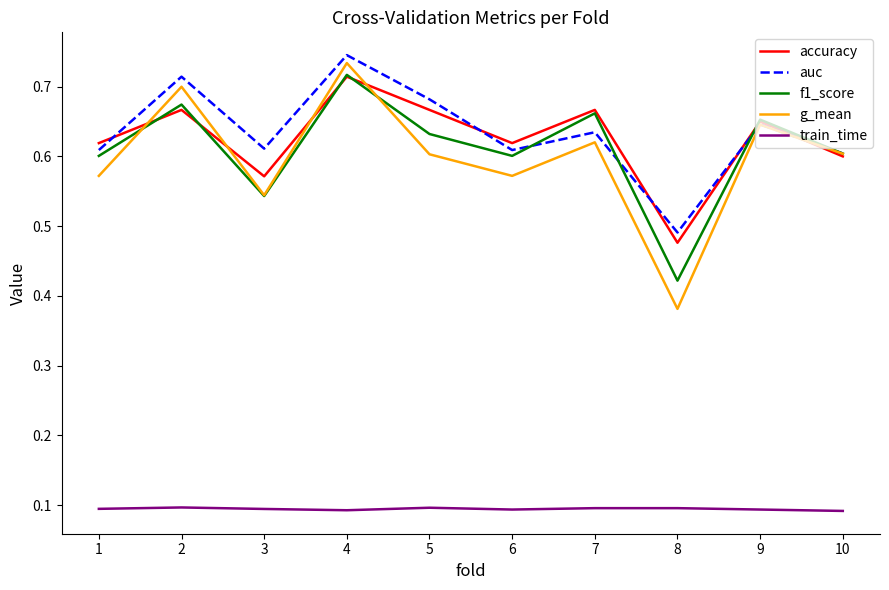

What are all the series names shown in the legend?

accuracy, auc, f1_score, g_mean, train_time